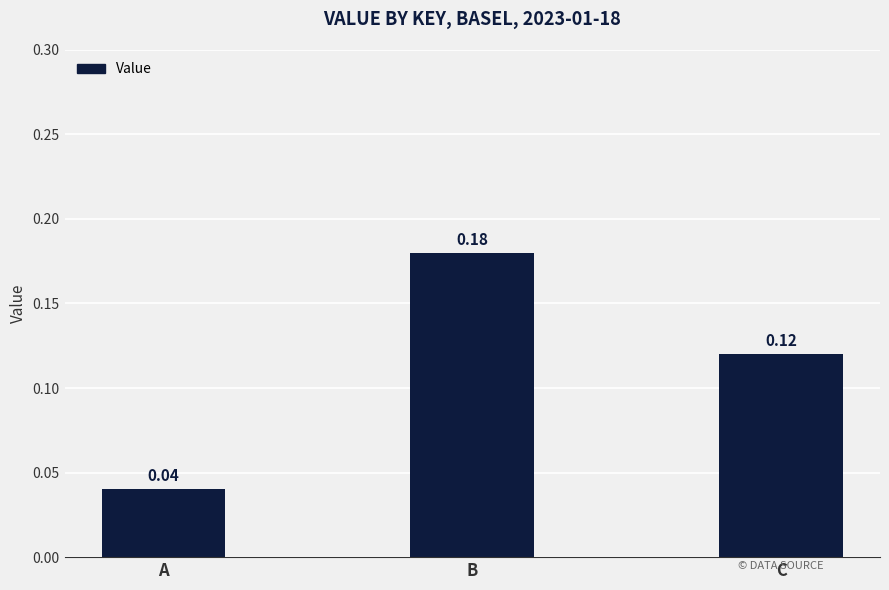

At which category does the chart reach its minimum across all series?

A